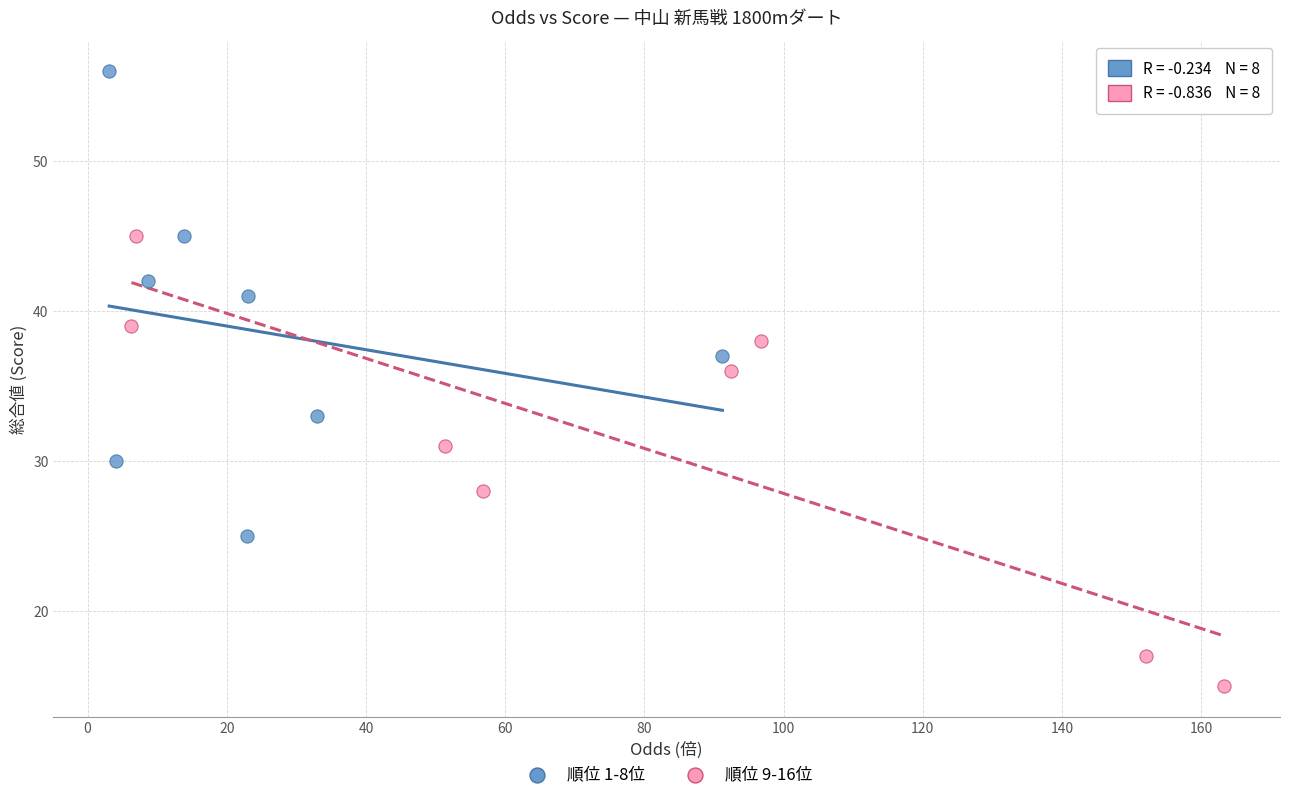

Which series contains the highest Y value?

順位 1-8位